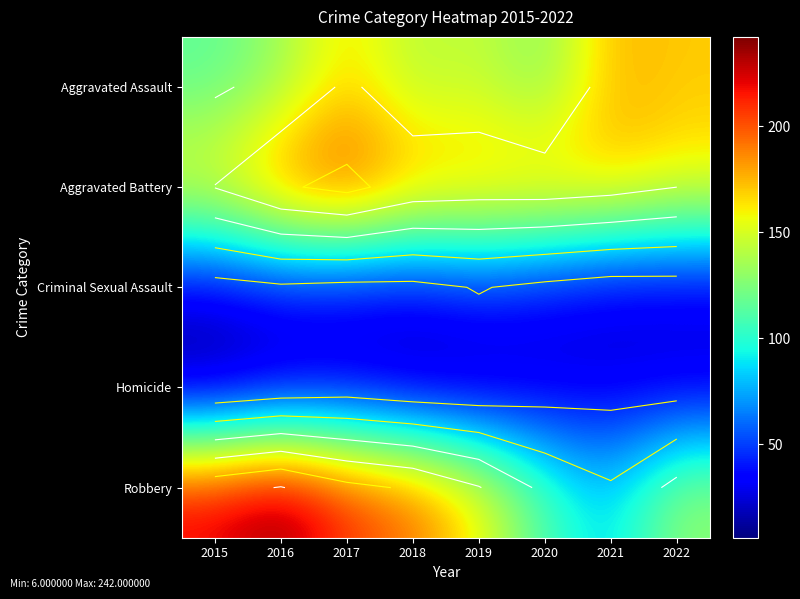

Between 2015 and 2017, which is larger?

2017